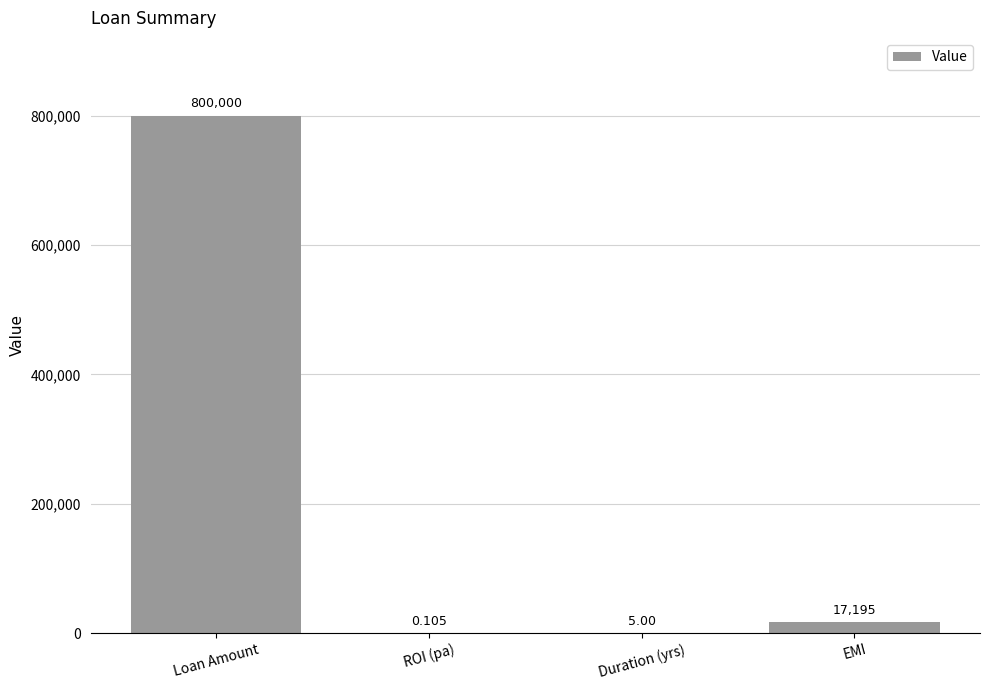

Which label corresponds to the largest value in the chart?

Loan Amount